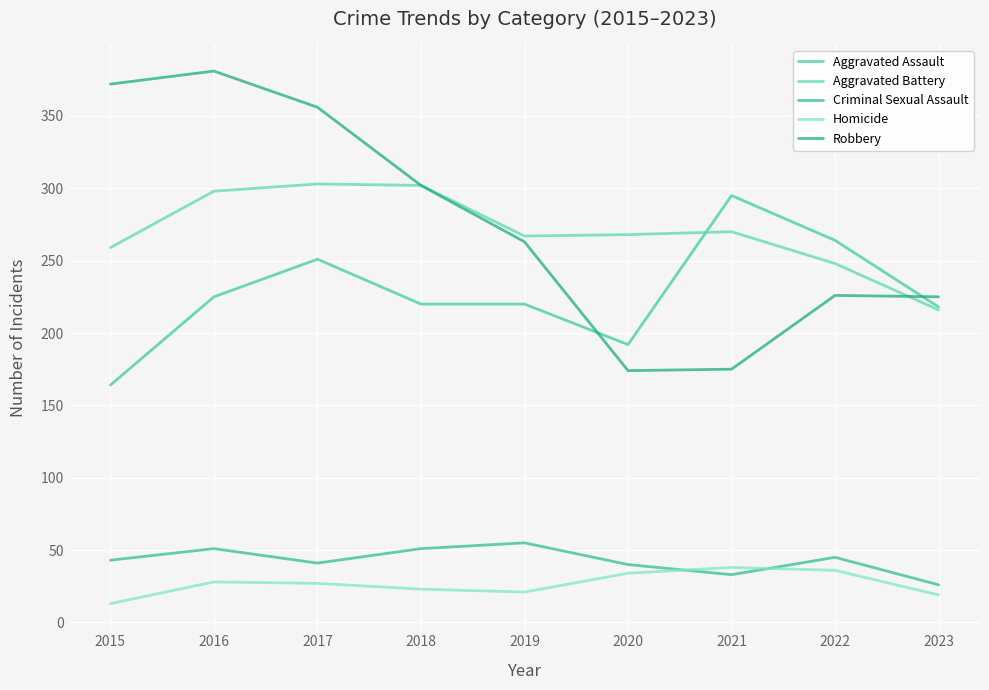

Reading left to right, list all the values displayed in this chart.

Aggravated Assault: 164	225	251	220	220	192	295	264	218
Aggravated Battery: 259	298	303	302	267	268	270	248	216
Criminal Sexual Assault: 43	51	41	51	55	40	33	45	26
Homicide: 13	28	27	23	21	34	38	36	19
Robbery: 372	381	356	302	263	174	175	226	225